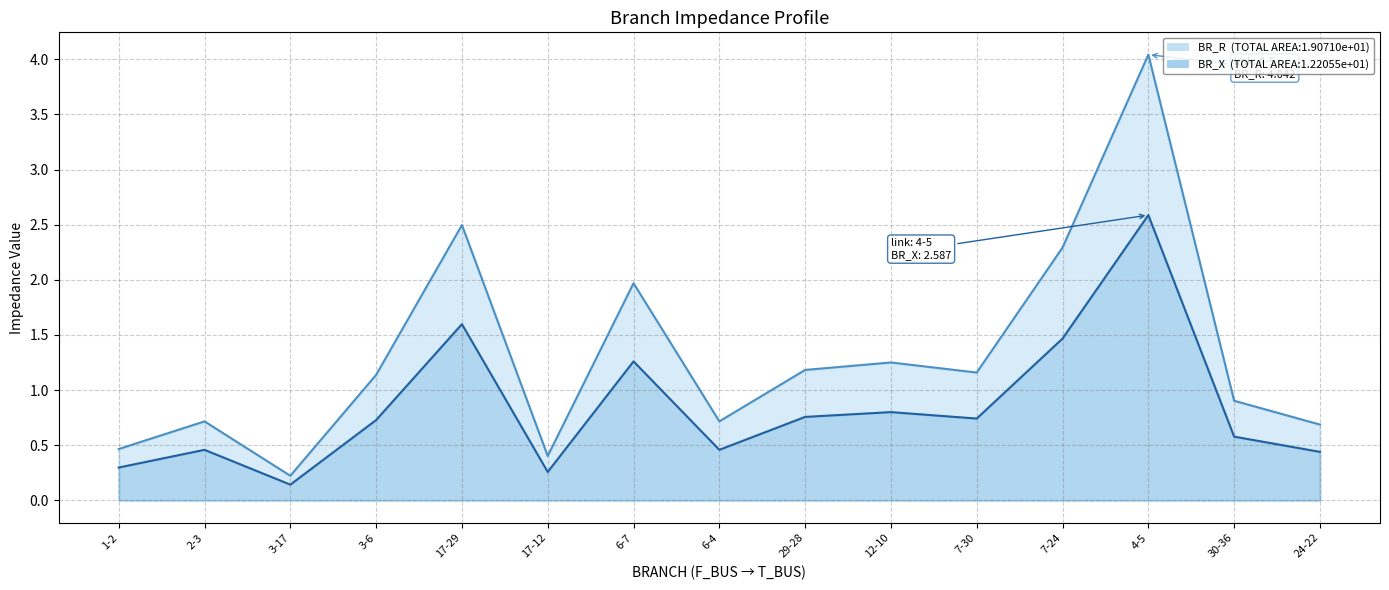

What is the maximum value shown in the chart?

4.0